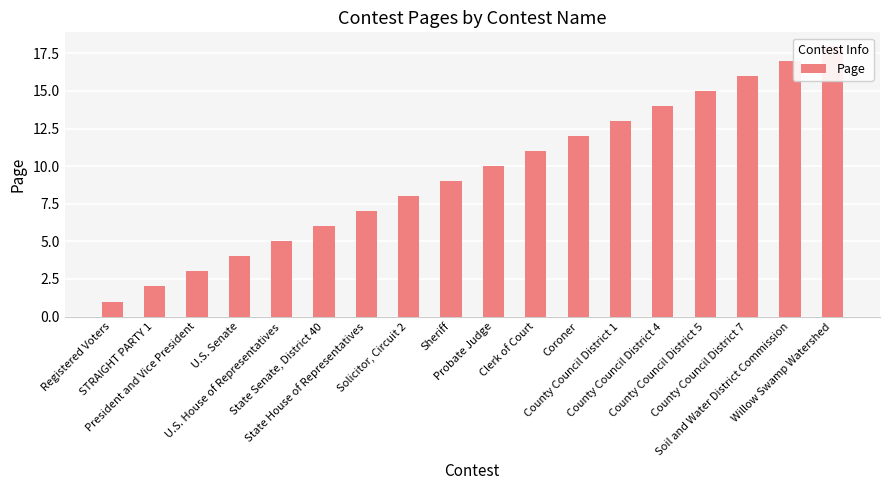

Reading right to left, extract all data points from this chart.

Willow Swamp Watershed=18	Soil and Water District Commission=17	County Council District 7=16	County Council District 5=15	County Council District 4=14	County Council District 1=13	Coroner=12	Clerk of Court=11	Probate Judge=10	Sheriff=9	Solicitor, Circuit 2=8	State House of Representatives=7	State Senate, District 40=6	U.S. House of Representatives=5	U.S. Senate=4	President and Vice President=3	STRAIGHT PARTY 1=2	Registered Voters=1